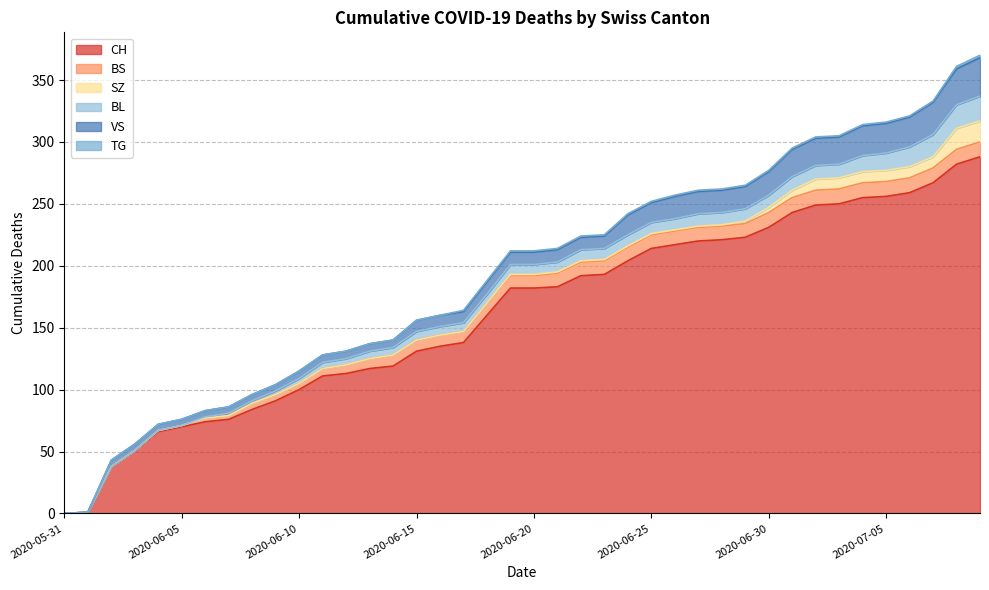

Reading right to left, transcribe all the data shown in this chart.

CH: 2020-07-09=288	2020-07-08=282	2020-07-07=267	2020-07-06=259	2020-07-05=256	2020-07-04=255	2020-07-03=250	2020-07-02=249	2020-07-01=243	2020-06-30=231	2020-06-29=223	2020-06-28=221	2020-06-27=220	2020-06-26=217	2020-06-25=214	2020-06-24=204	2020-06-23=193	2020-06-22=192	2020-06-21=183	2020-06-20=182	2020-06-19=182	2020-06-18=160	2020-06-17=138	2020-06-16=135	2020-06-15=131	2020-06-14=119	2020-06-13=117	2020-06-12=113	2020-06-11=111	2020-06-10=100	2020-06-09=91	2020-06-08=84	2020-06-07=76	2020-06-06=74	2020-06-05=70	2020-06-04=66	2020-06-03=51	2020-06-02=38	2020-06-01=1	2020-05-31=0
BS: 2020-07-09=12	2020-07-08=12	2020-07-07=12	2020-07-06=12	2020-07-05=12	2020-07-04=12	2020-07-03=12	2020-07-02=12	2020-07-01=12	2020-06-30=12	2020-06-29=11	2020-06-28=11	2020-06-27=11	2020-06-26=11	2020-06-25=11	2020-06-24=11	2020-06-23=11	2020-06-22=11	2020-06-21=11	2020-06-20=10	2020-06-19=10	2020-06-18=10	2020-06-17=9	2020-06-16=9	2020-06-15=9	2020-06-14=9	2020-06-13=8	2020-06-12=7	2020-06-11=6	2020-06-10=5	2020-06-09=5	2020-06-08=5	2020-06-07=3	2020-06-06=3	2020-06-05=1	2020-06-04=1	2020-06-03=0	2020-06-02=0	2020-06-01=0	2020-05-31=0
SZ: 2020-07-09=17	2020-07-08=17	2020-07-07=9	2020-07-06=9	2020-07-05=9	2020-07-04=9	2020-07-03=9	2020-07-02=9	2020-07-01=6	2020-06-30=4	2020-06-29=2	2020-06-28=1	2020-06-27=1	2020-06-26=1	2020-06-25=1	2020-06-24=1	2020-06-23=1	2020-06-22=1	2020-06-21=1	2020-06-20=1	2020-06-19=1	2020-06-18=0	2020-06-17=0	2020-06-16=0	2020-06-15=0	2020-06-14=0	2020-06-13=0	2020-06-12=0	2020-06-11=0	2020-06-10=0	2020-06-09=0	2020-06-08=0	2020-06-07=0	2020-06-06=0	2020-06-05=0	2020-06-04=0	2020-06-03=0	2020-06-02=0	2020-06-01=0	2020-05-31=0
BL: 2020-07-09=20	2020-07-08=19	2020-07-07=18	2020-07-06=16	2020-07-05=14	2020-07-04=13	2020-07-03=11	2020-07-02=11	2020-07-01=11	2020-06-30=10	2020-06-29=10	2020-06-28=10	2020-06-27=10	2020-06-26=9	2020-06-25=9	2020-06-24=9	2020-06-23=9	2020-06-22=9	2020-06-21=8	2020-06-20=8	2020-06-19=8	2020-06-18=7	2020-06-17=7	2020-06-16=7	2020-06-15=7	2020-06-14=6	2020-06-13=6	2020-06-12=5	2020-06-11=5	2020-06-10=4	2020-06-09=3	2020-06-08=2	2020-06-07=2	2020-06-06=1	2020-06-05=0	2020-06-04=0	2020-06-03=0	2020-06-02=0	2020-06-01=0	2020-05-31=0
VS: 2020-07-09=31	2020-07-08=29	2020-07-07=26	2020-07-06=24	2020-07-05=24	2020-07-04=24	2020-07-03=22	2020-07-02=22	2020-07-01=22	2020-06-30=19	2020-06-29=18	2020-06-28=18	2020-06-27=18	2020-06-26=18	2020-06-25=16	2020-06-24=16	2020-06-23=10	2020-06-22=10	2020-06-21=10	2020-06-20=10	2020-06-19=10	2020-06-18=10	2020-06-17=9	2020-06-16=9	2020-06-15=9	2020-06-14=6	2020-06-13=6	2020-06-12=6	2020-06-11=6	2020-06-10=6	2020-06-09=5	2020-06-08=5	2020-06-07=5	2020-06-06=5	2020-06-05=5	2020-06-04=5	2020-06-03=5	2020-06-02=5	2020-06-01=0	2020-05-31=0
TG: 2020-07-09=2	2020-07-08=2	2020-07-07=1	2020-07-06=1	2020-07-05=1	2020-07-04=1	2020-07-03=1	2020-07-02=1	2020-07-01=1	2020-06-30=1	2020-06-29=1	2020-06-28=1	2020-06-27=1	2020-06-26=1	2020-06-25=1	2020-06-24=1	2020-06-23=1	2020-06-22=1	2020-06-21=1	2020-06-20=1	2020-06-19=1	2020-06-18=1	2020-06-17=1	2020-06-16=0	2020-06-15=0	2020-06-14=0	2020-06-13=0	2020-06-12=0	2020-06-11=0	2020-06-10=0	2020-06-09=0	2020-06-08=0	2020-06-07=0	2020-06-06=0	2020-06-05=0	2020-06-04=0	2020-06-03=0	2020-06-02=0	2020-06-01=0	2020-05-31=0